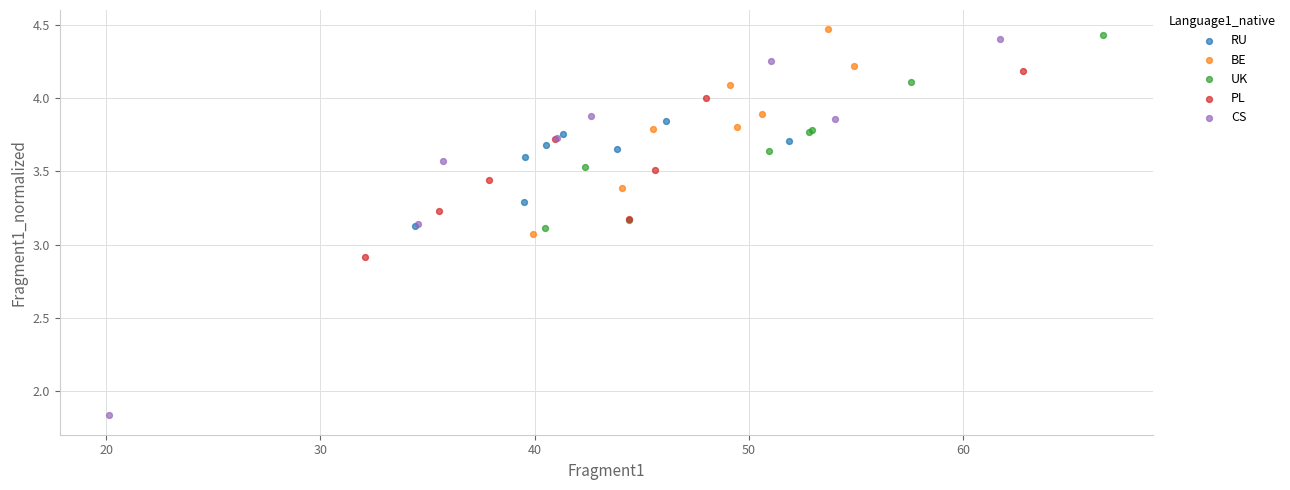

Which series contains the lowest Y value?

CS